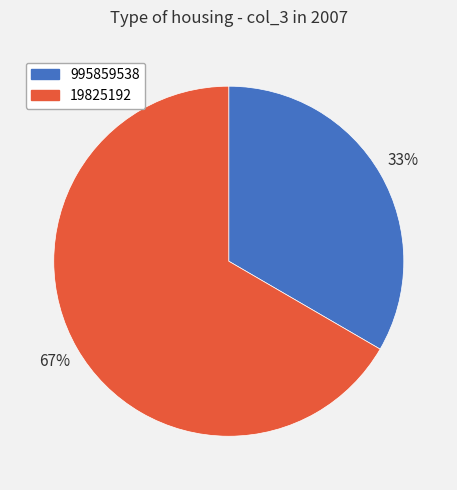

What is the largest slice in the pie chart?

19825192